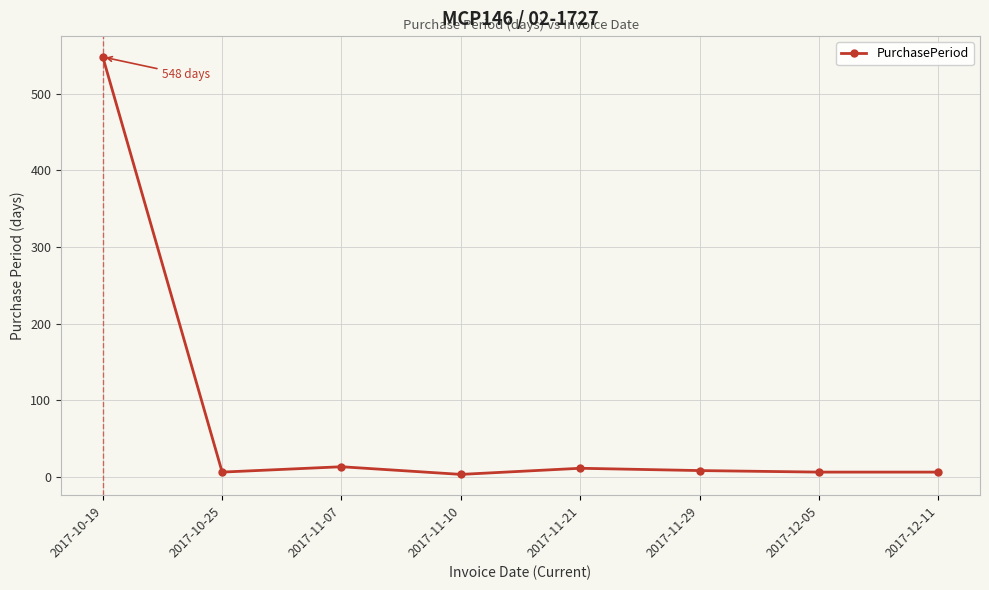

How many lines are shown in the chart?

1